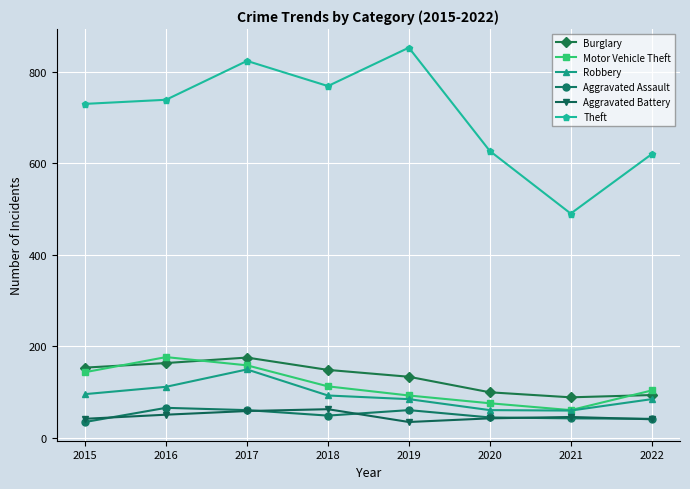

What is the sum of the Aggravated Battery values at 2022 and 2016?

90